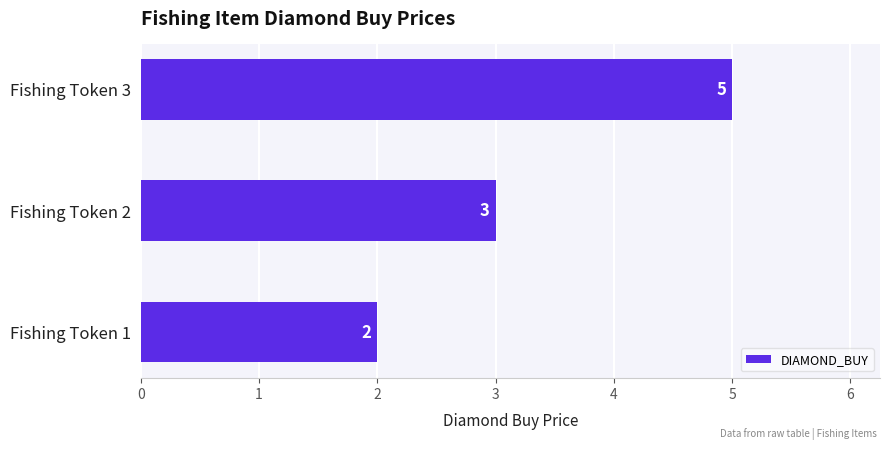

At which category does the chart reach its peak across all series?

Fishing Token 3